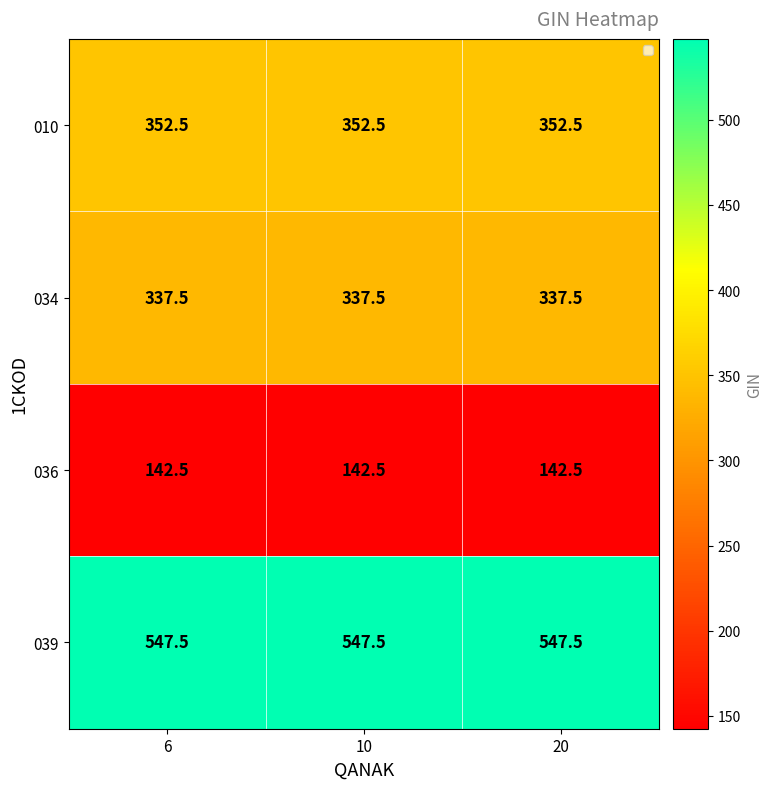

What is the highest value of the 036 series?

142.5